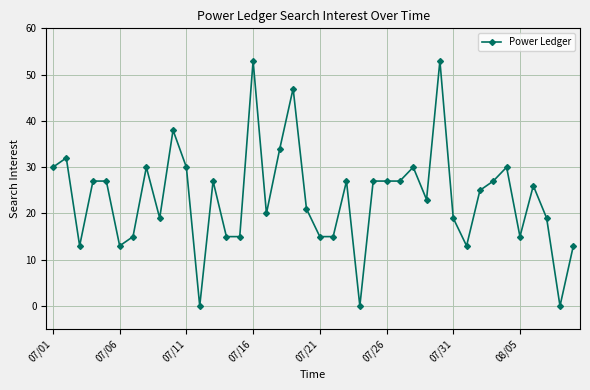

What is the greatest value displayed?

53